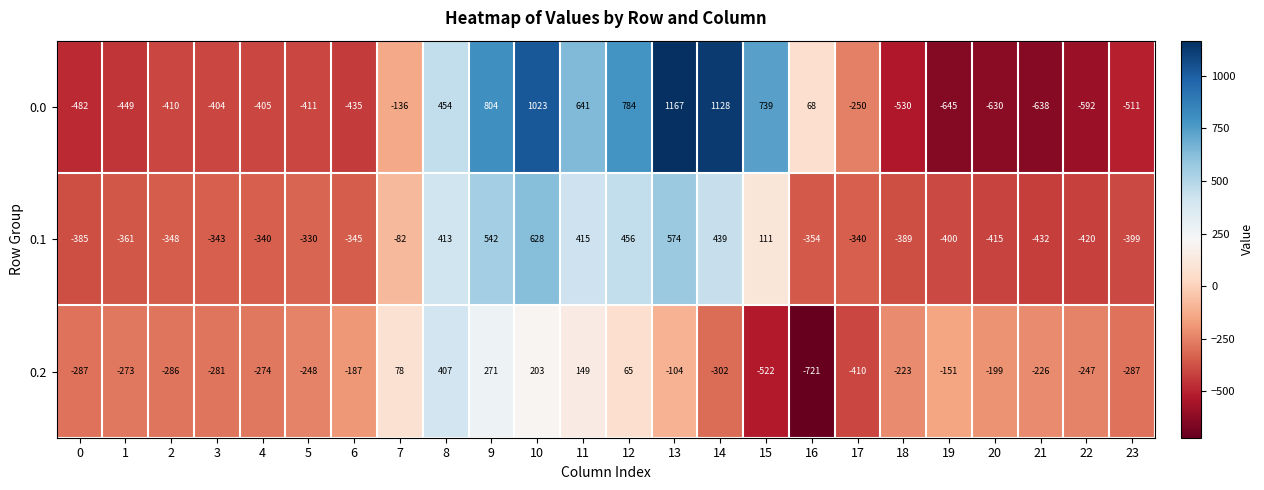

Which category has the highest value across all series?

13